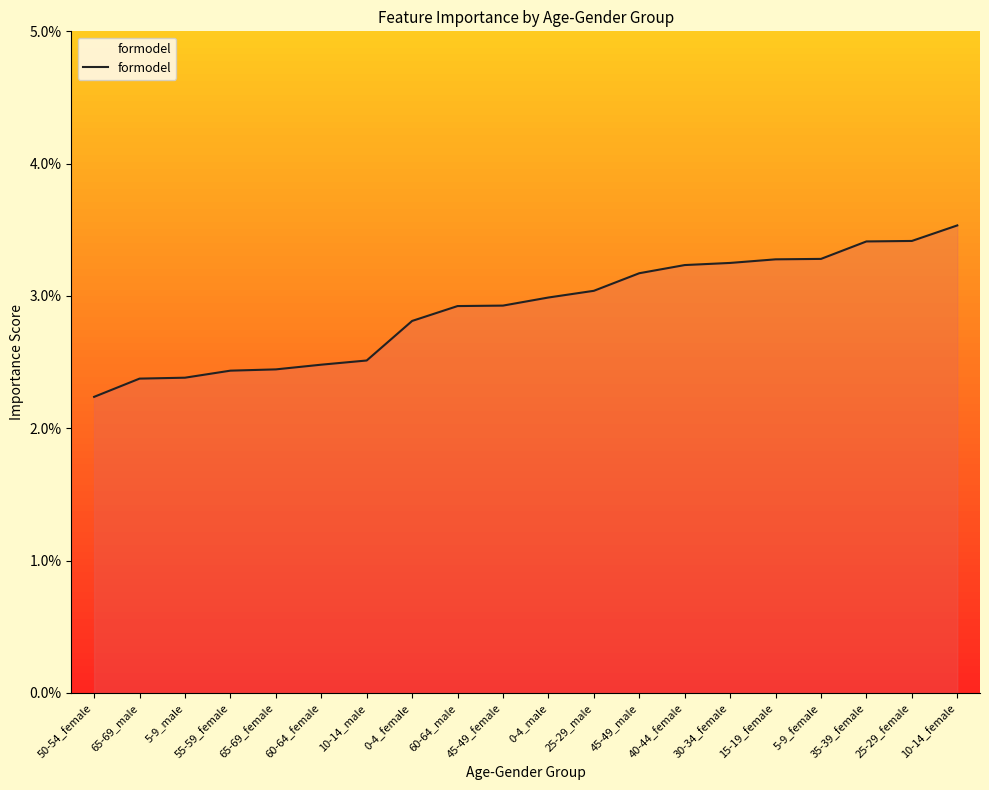

Does the chart display data point markers on the line(s)?

No